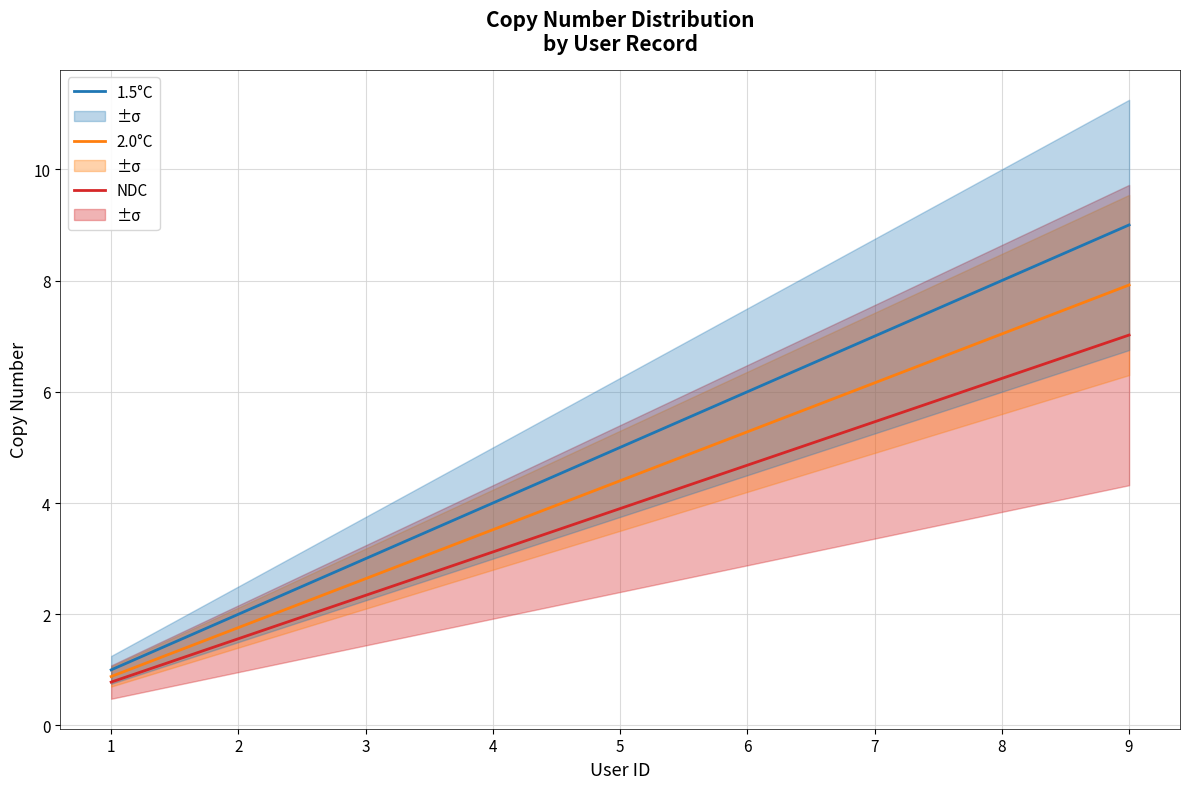

True or false: 2.0°C and NDC cross at least once.

False